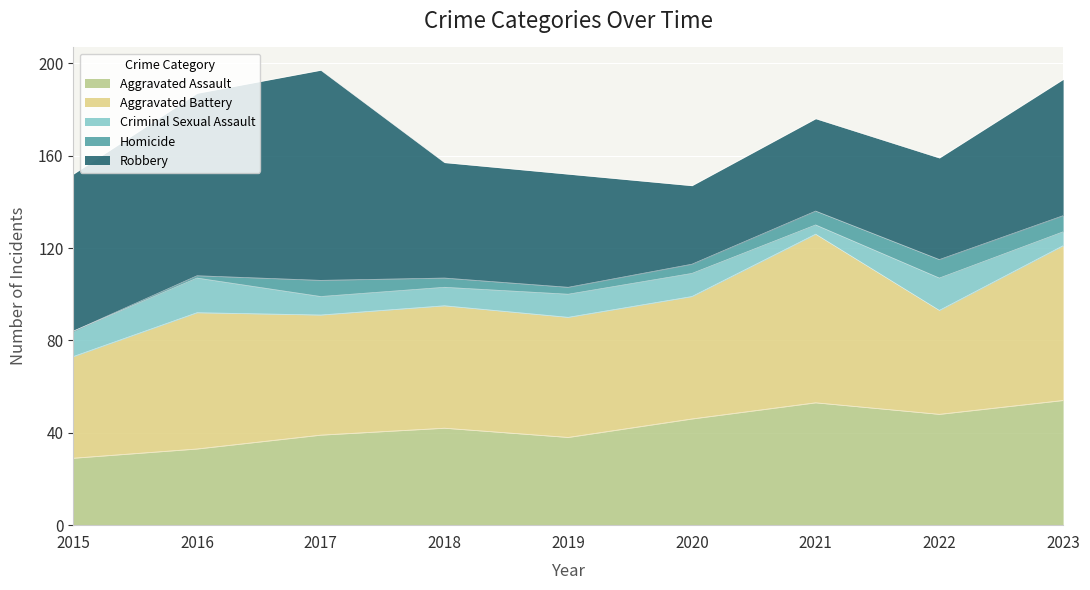

At which category does Criminal Sexual Assault reach its first local peak?

2016